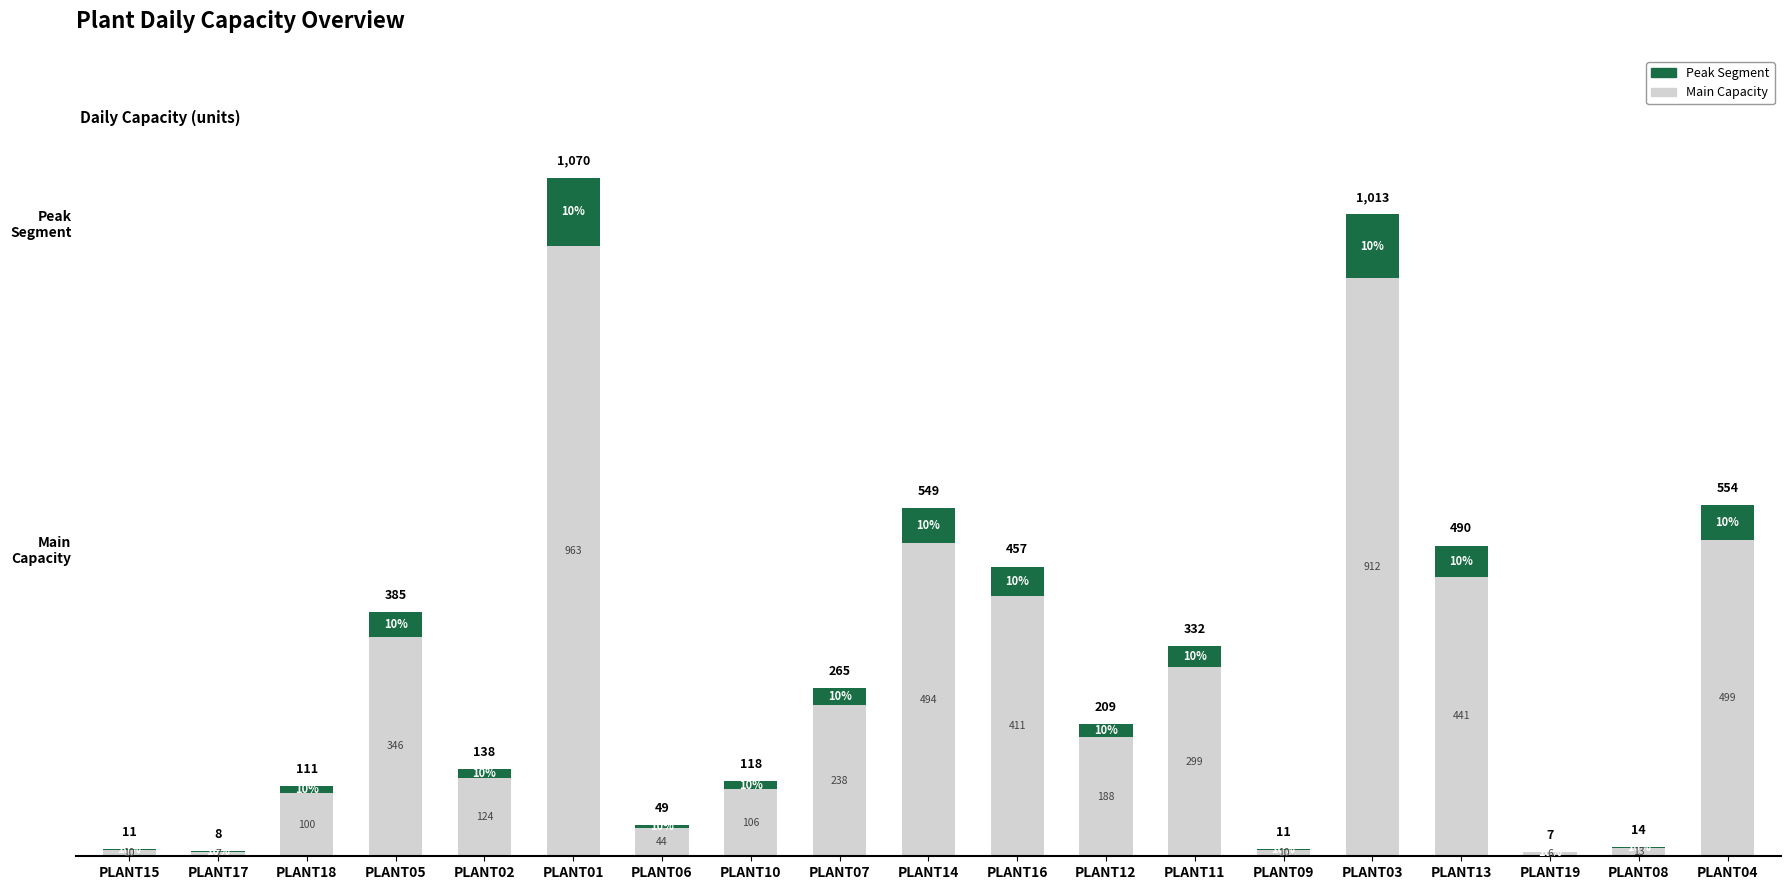

Does the chart contain stacked bars?

Yes